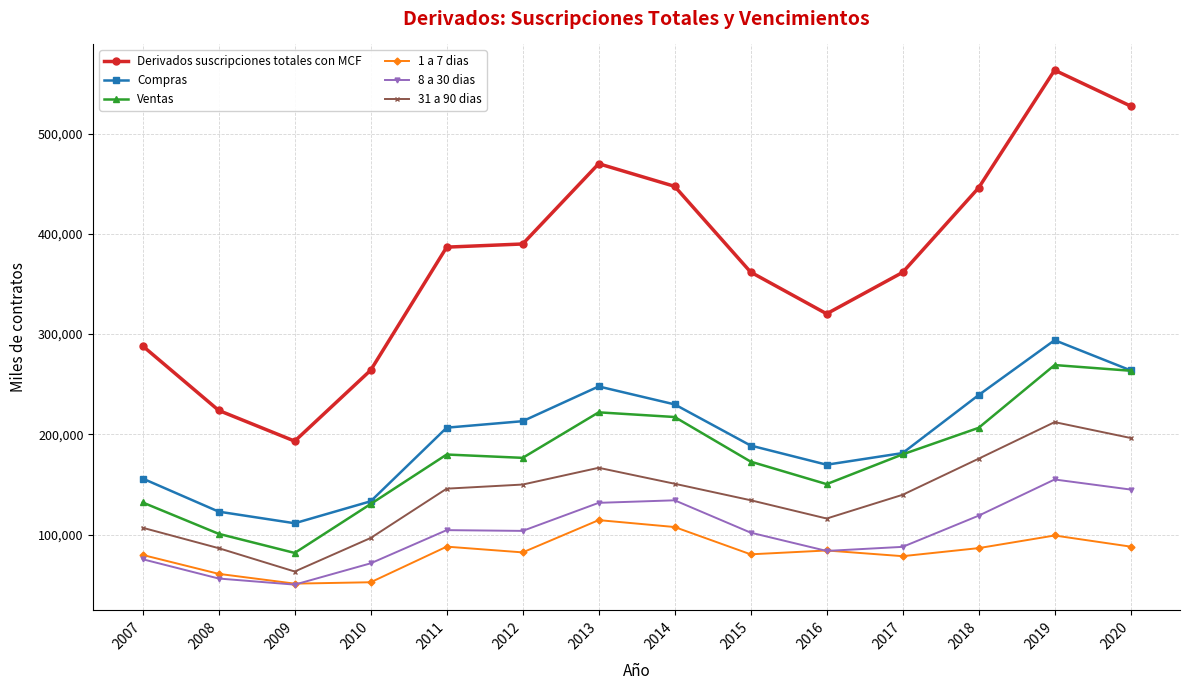

At how many categories does at least one series exceed 550528?

1